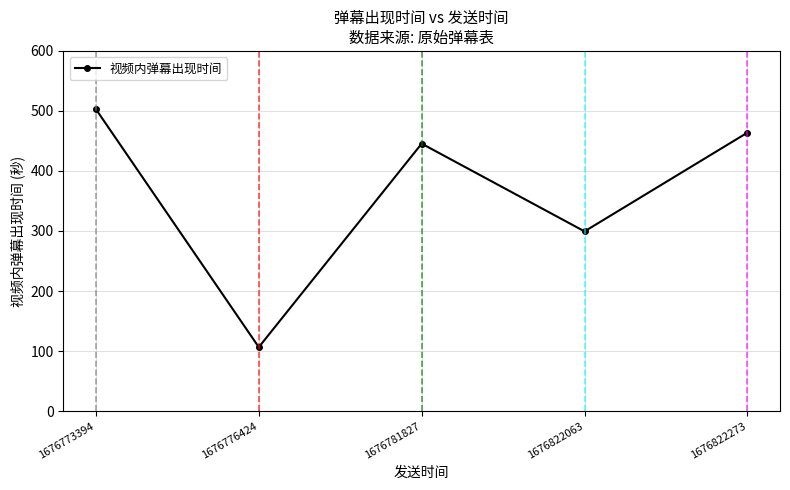

How many lines are shown in the chart?

1